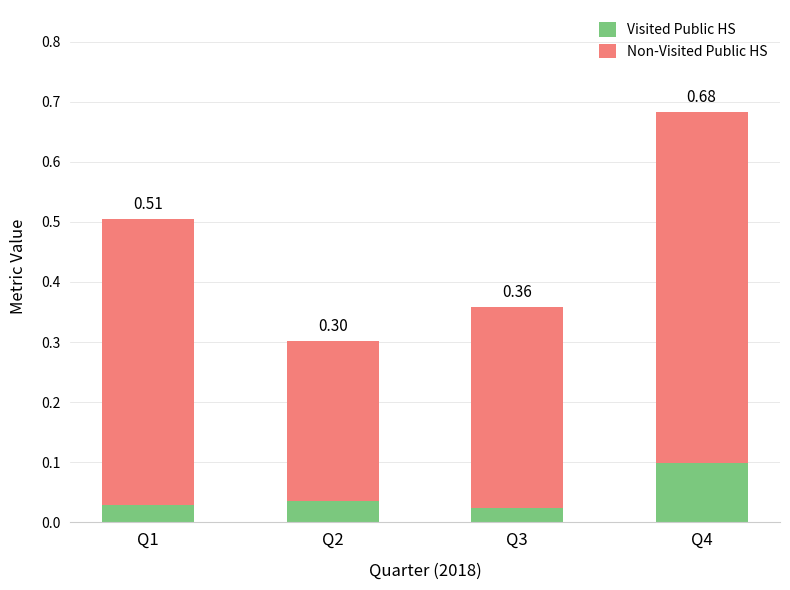

What is the total value across all series at Q3?

0.4